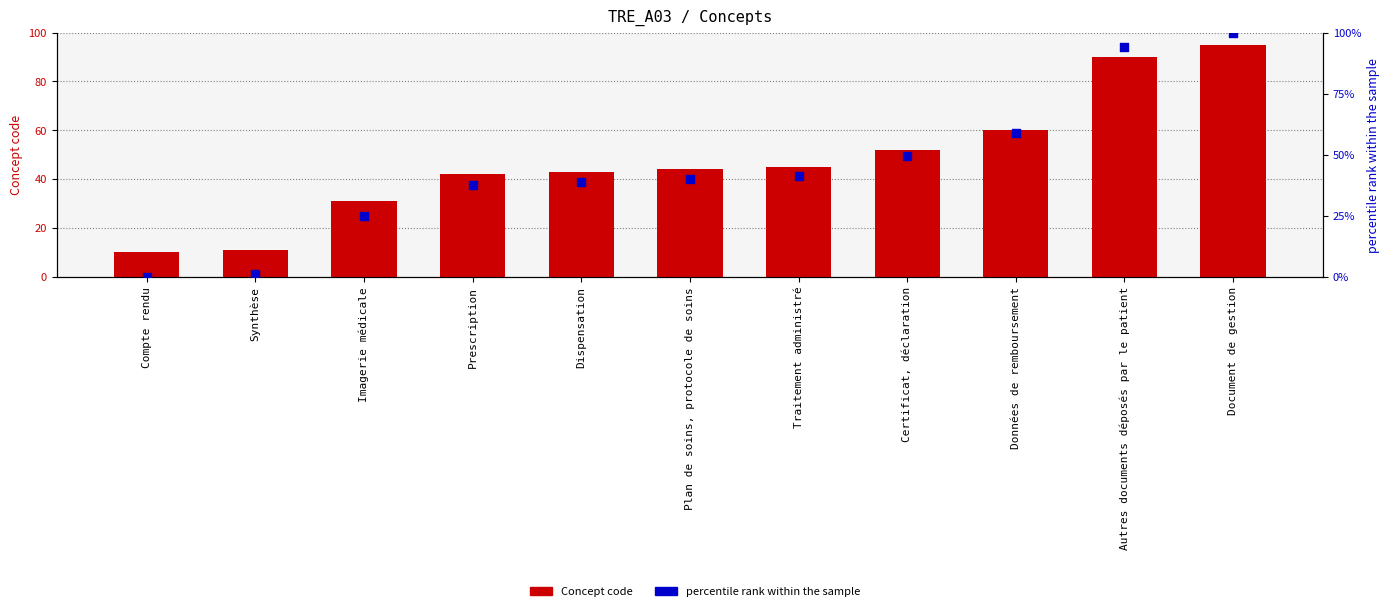

At how many categories does at least one series exceed 16?

9